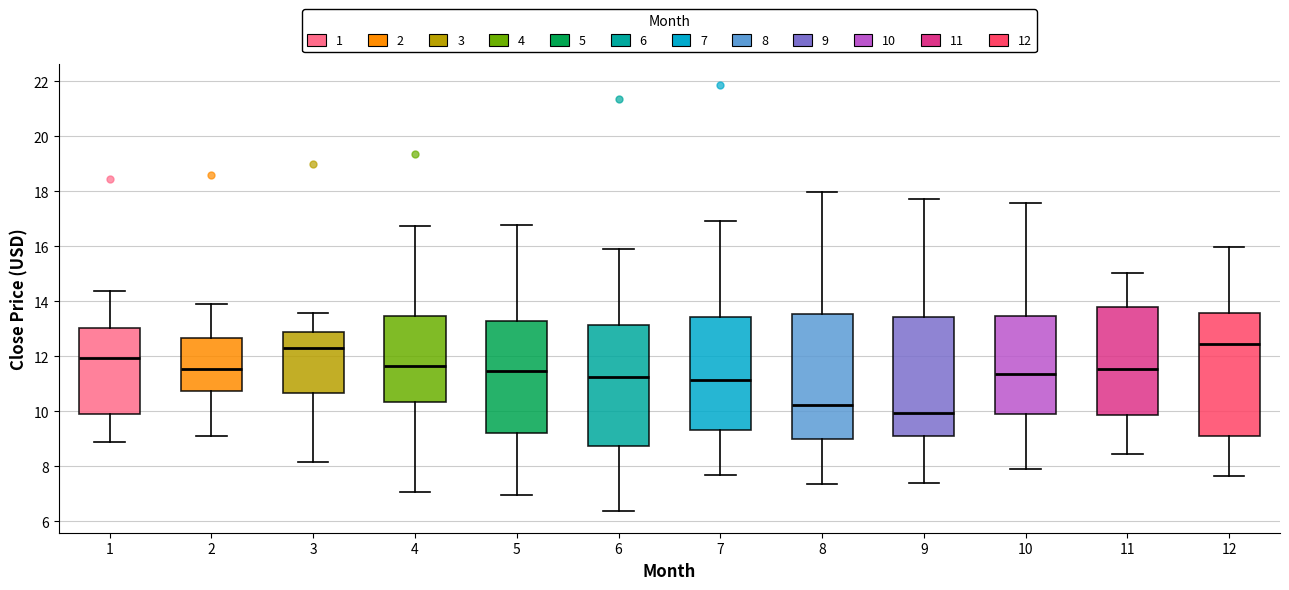

Which box's median line is the lowest?

9